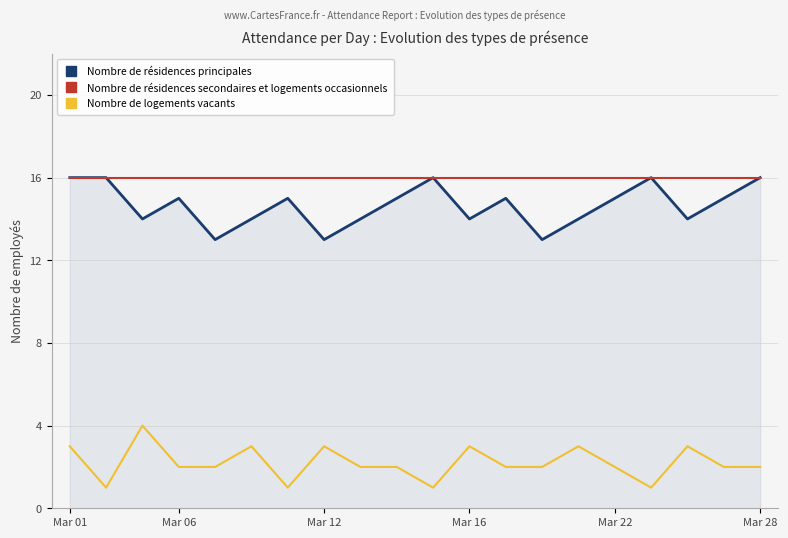

True or false: Nombre de logements vacants and Nombre de résidences principales intersect in this chart.

False